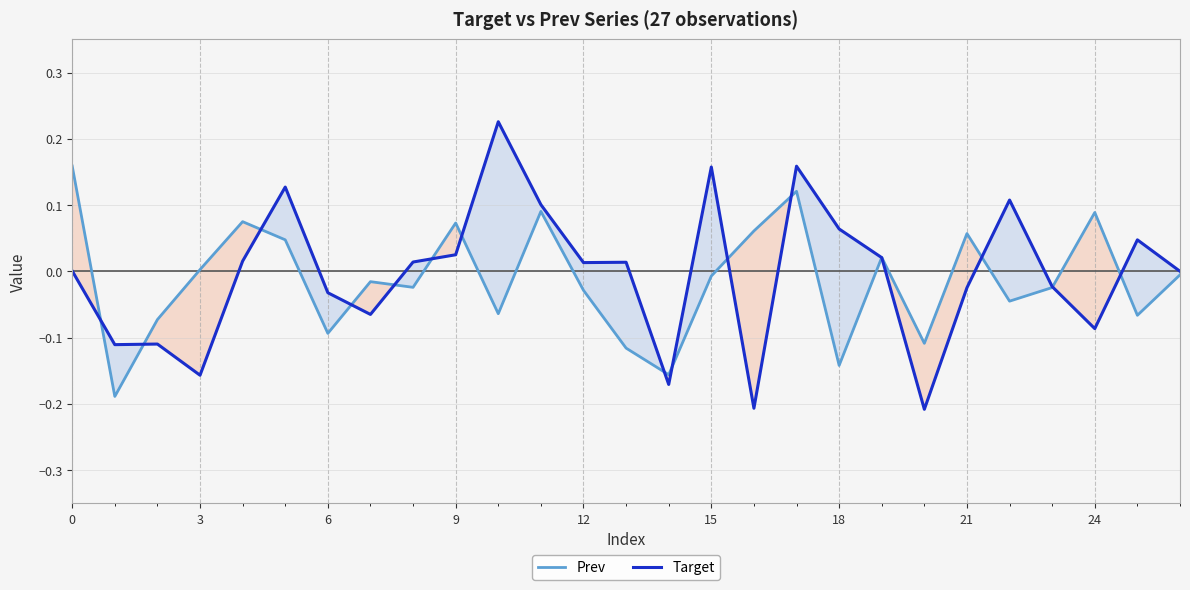

Which series has the largest total across all categories?

Target